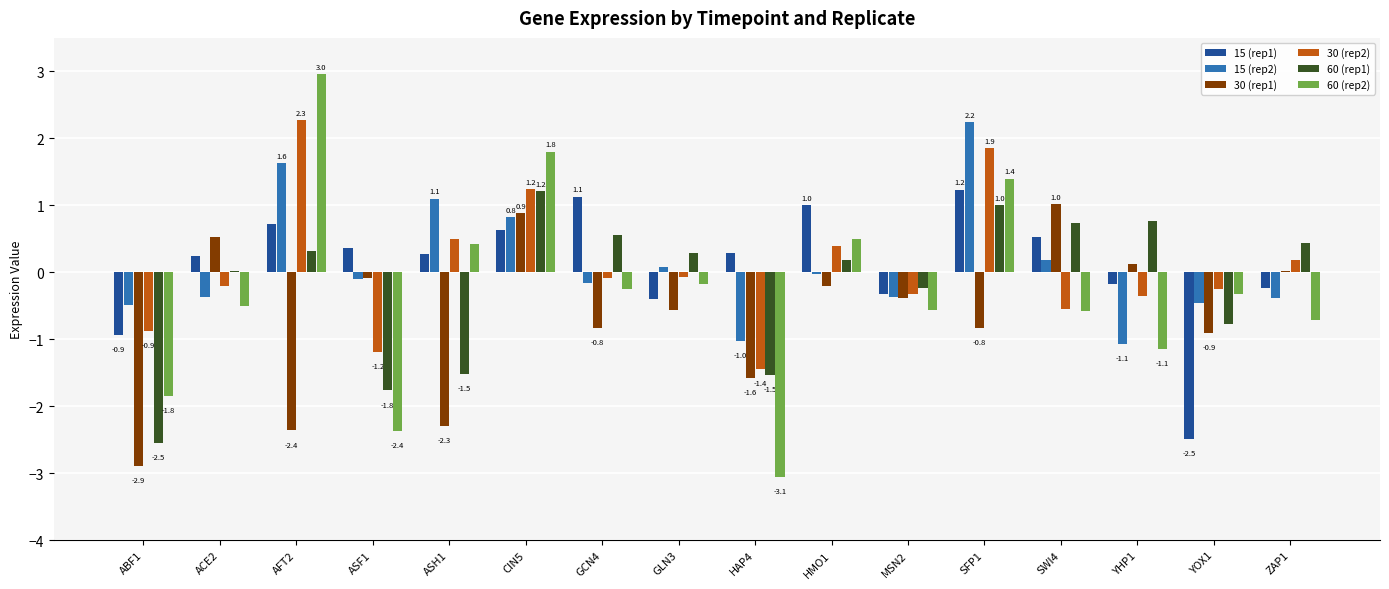

Is the value of 60 (rep2) at ASH1 greater than the value of 30 (rep2) at SWI4?

Yes